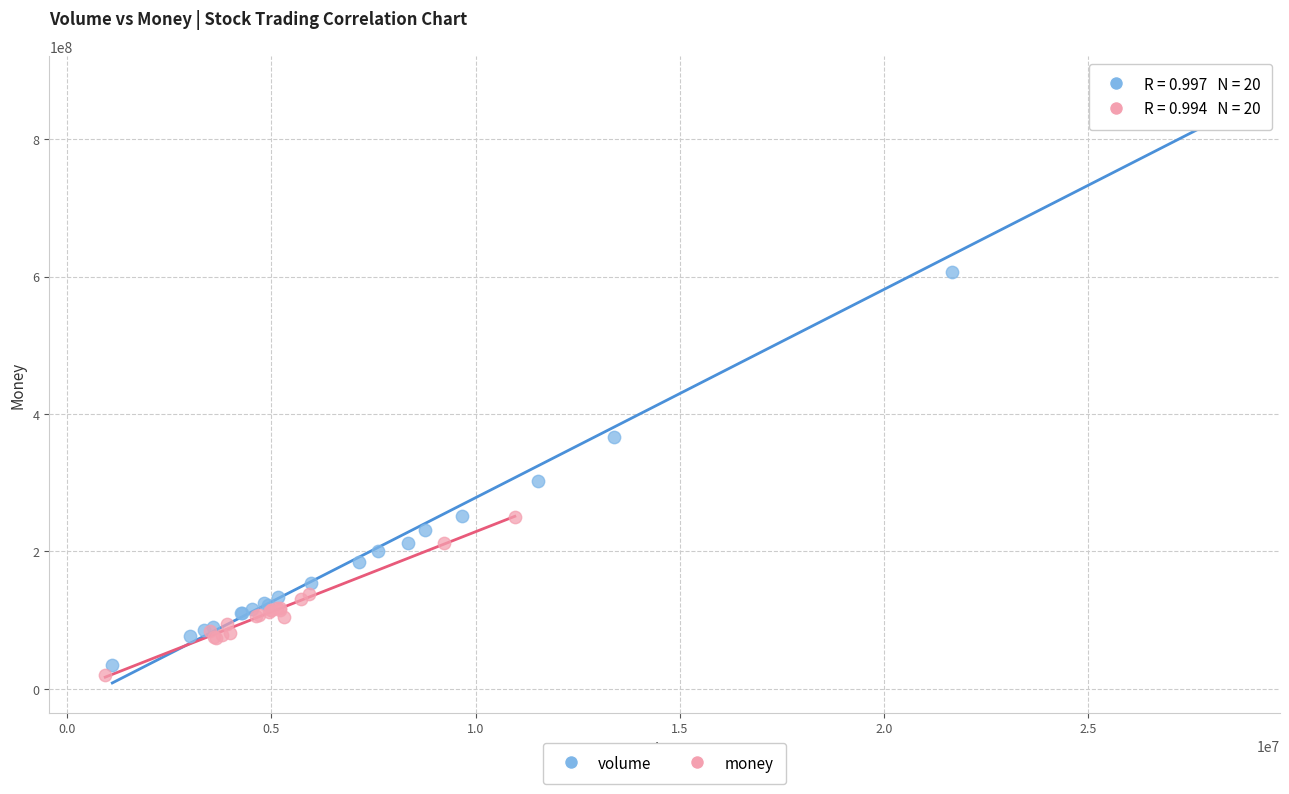

Which series has the largest Y range (max minus min)?

volume